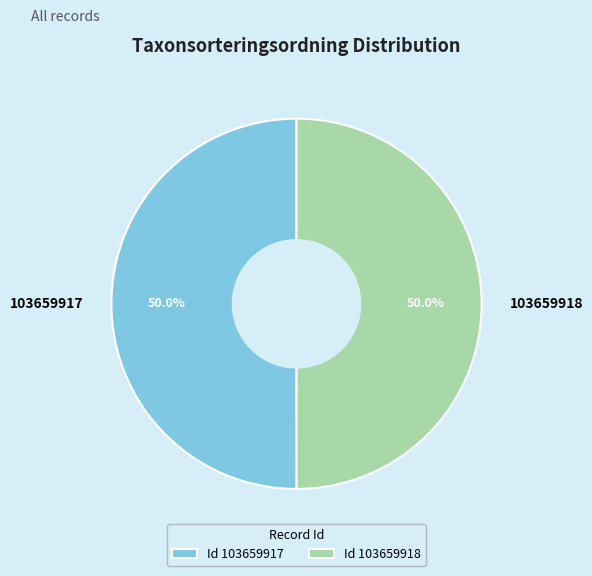

What portion of the pie excludes 103659918?

50.0%